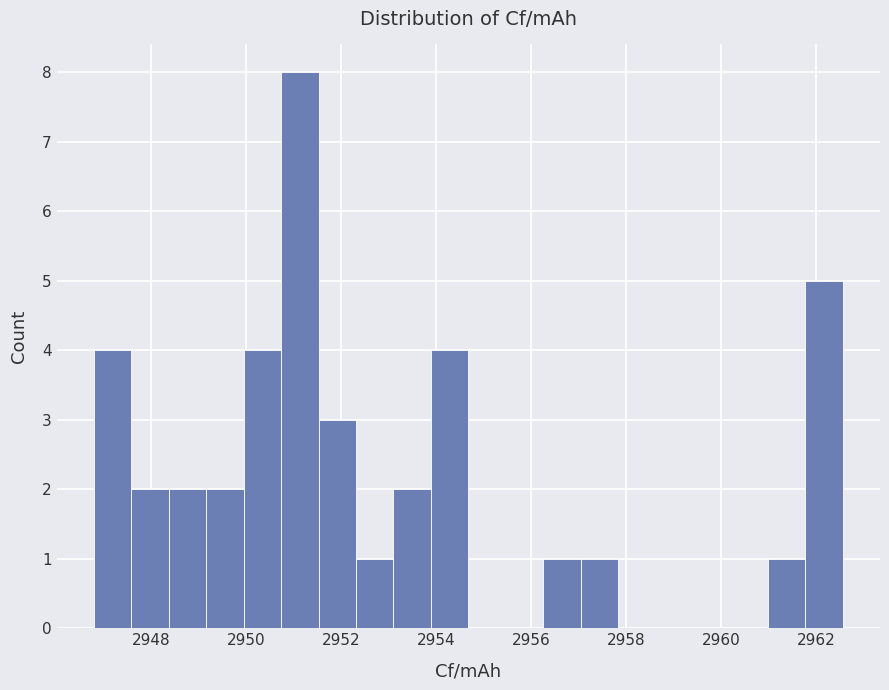

Around what value on the x-axis is the tallest bar? Give the approximate position of its centre, as read against the axis.

2951.2